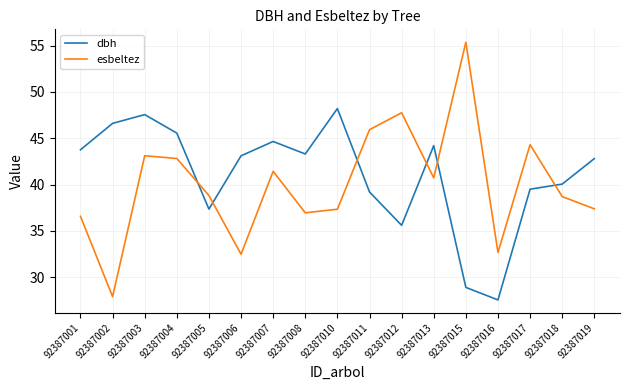

What are all the series names shown in the legend?

dbh, esbeltez